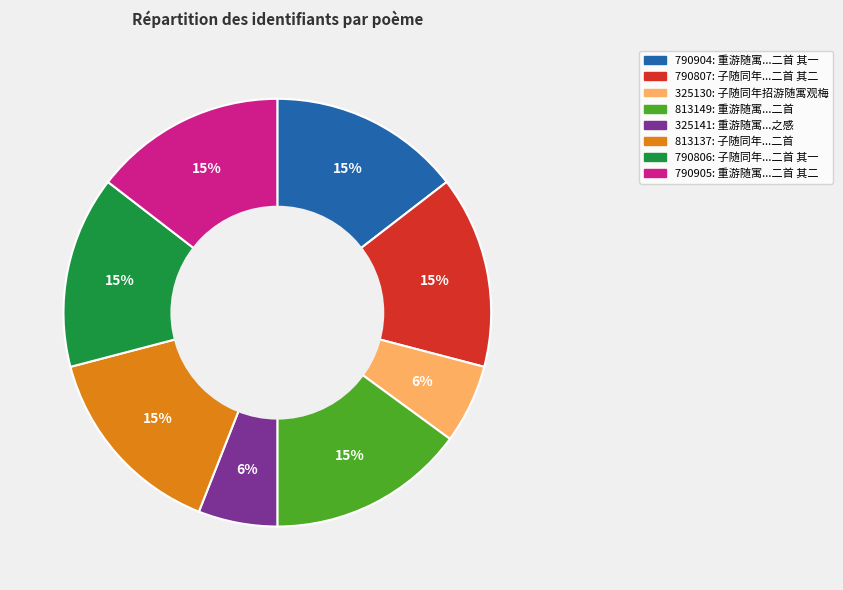

To the nearest percent, what percentage of the pie is 325130?

6%